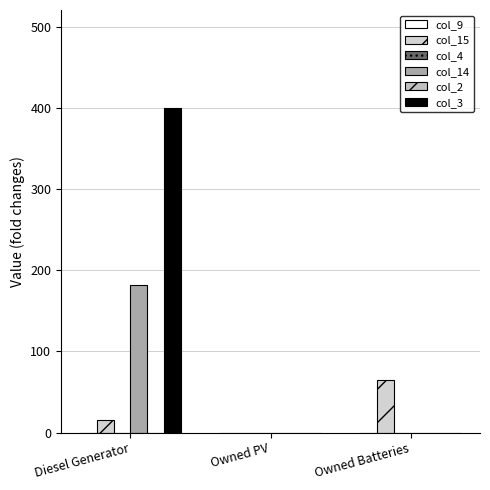

How many groups of bars are there?

3